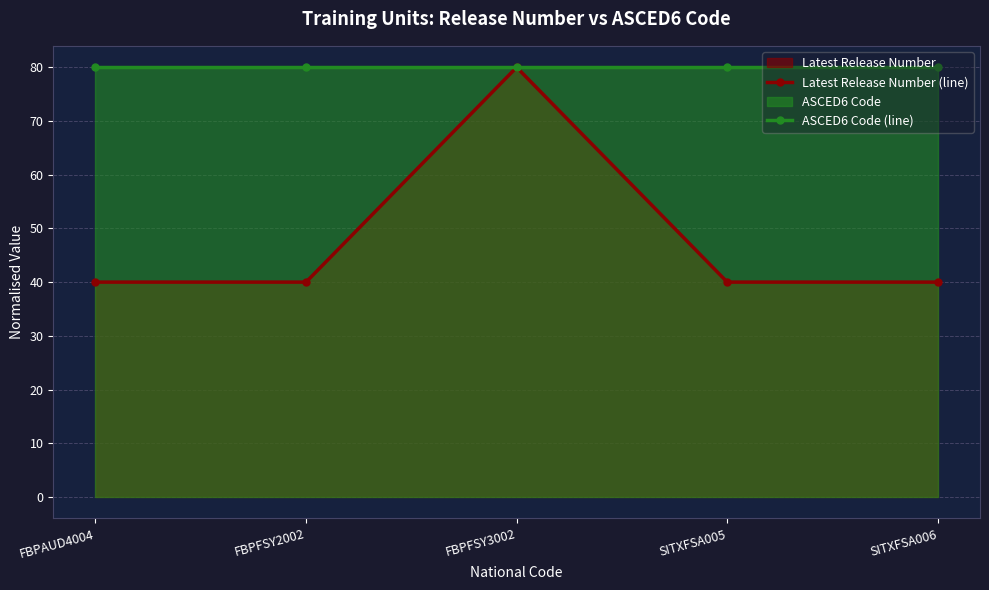

True or false: ASCED6 Code (line) and Latest Release Number (line) cross at least once.

False